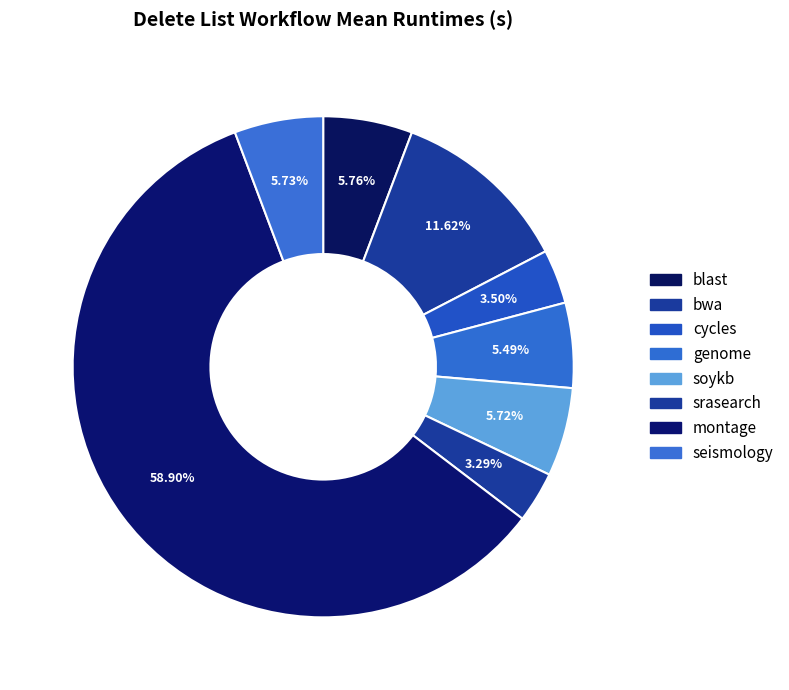

What is the change in value from soykb to montage?

+9916.7